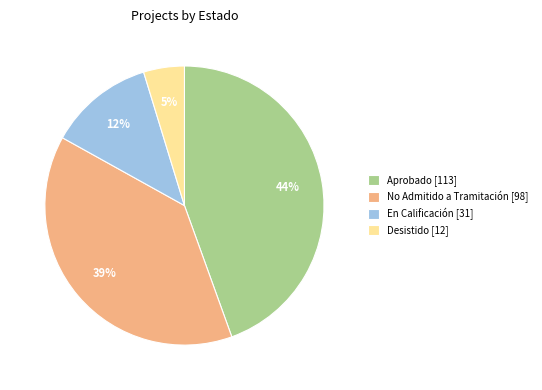

How many slices are in this pie chart?

4